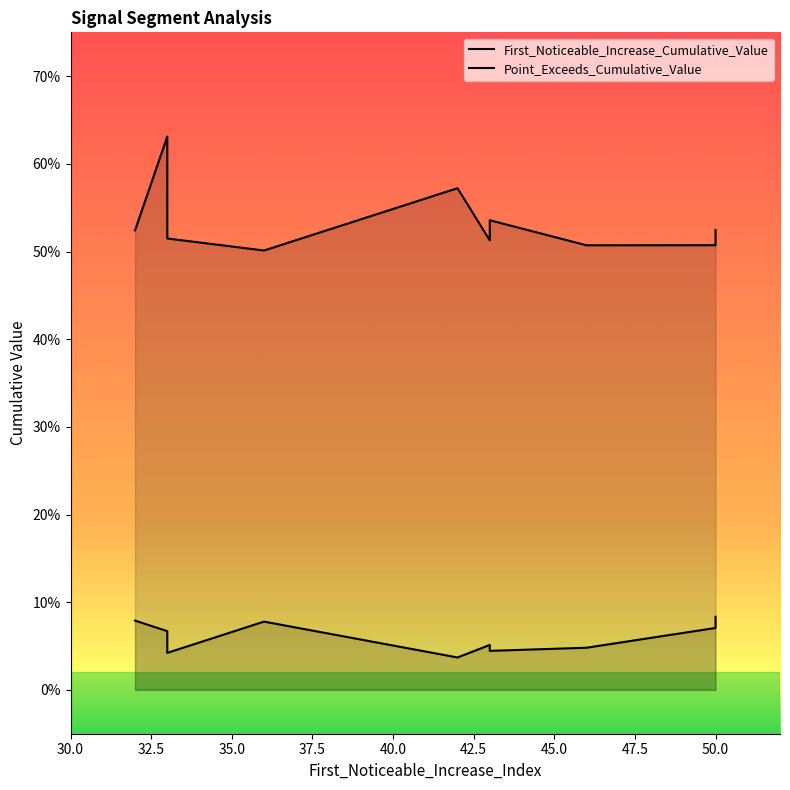

What is the sum of all First_Noticeable_Increase_Cumulative_Value values?

0.6